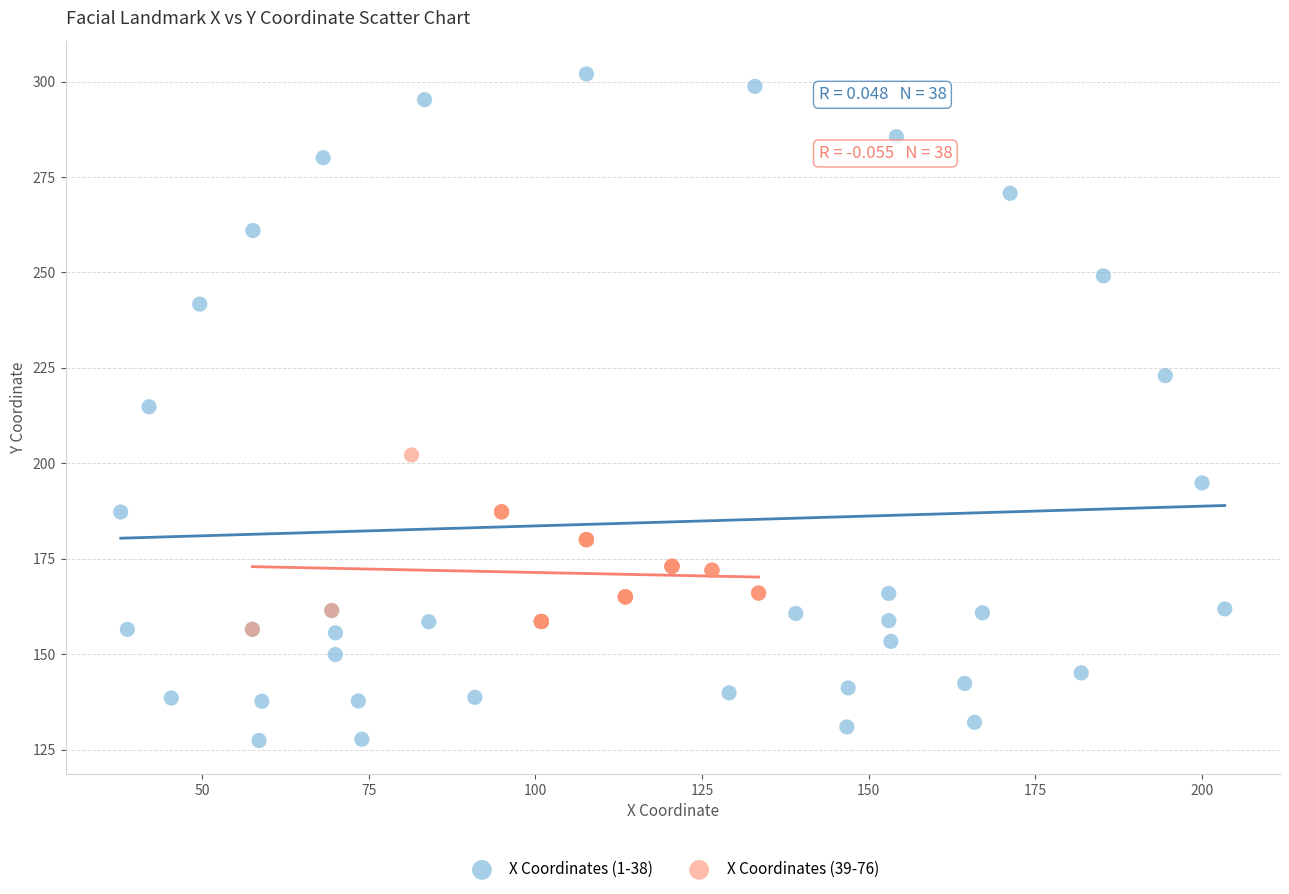

Which series contains the highest Y value?

X Coordinates (1-38)